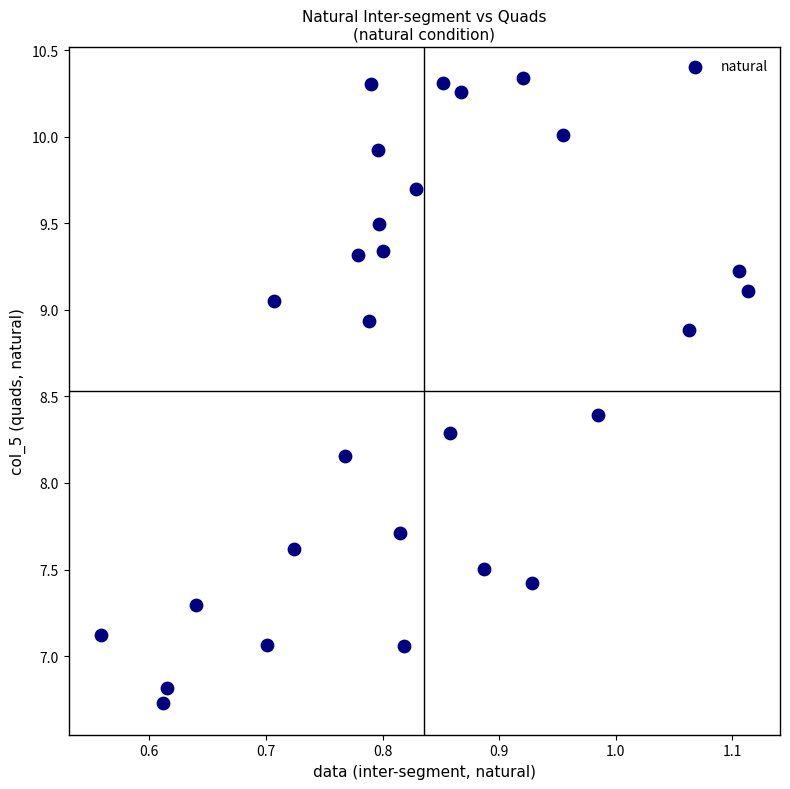

What is the range of X values (max minus min)?

0.6